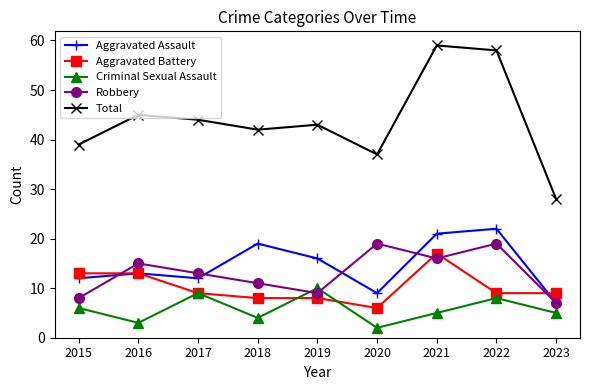

Between 2019 and 2023, which series saw the biggest shift?

Total